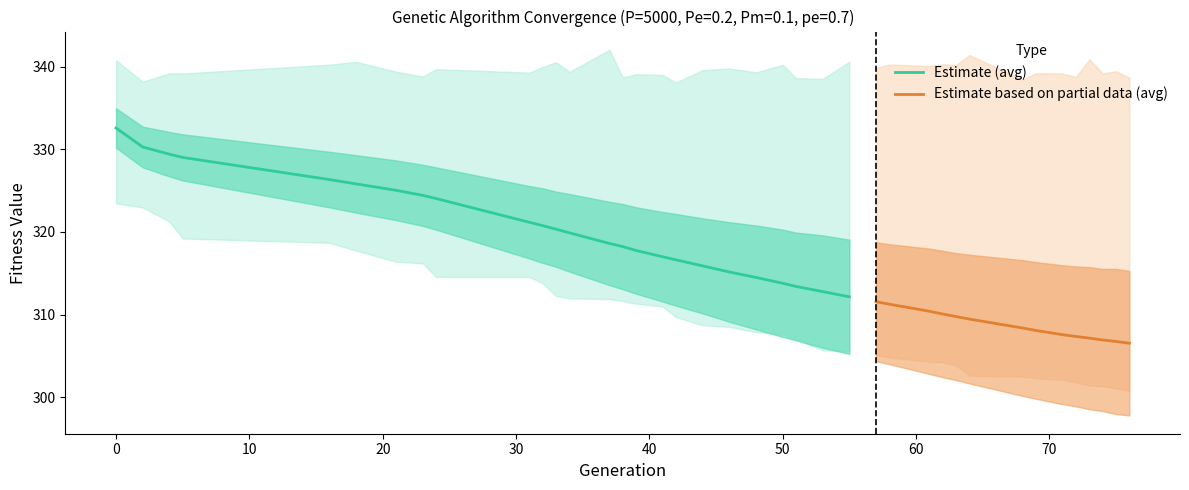

Reading left to right, list all the values displayed in this chart.

min: 0=323.5	2=323.0	4=321.2	5=319.2	16=318.7	18=317.8	21=316.4	23=316.2	24=314.5	31=314.5	32=313.8	33=312.3	34=312.0	37=311.9	38=311.6	39=311.3	41=311.0	42=309.7	44=308.7	46=308.5	48=307.9	50=307.6	51=307.0	53=305.7	55=305.6	57=305.1	58=304.8	61=304.3	62=304.2	63=303.9	64=302.6	68=302.5	69=302.3	71=302.1	72=301.8	73=301.4	74=301.3	75=301.1	76=300.8
max: 0=340.8	2=338.2	4=339.2	5=339.2	16=340.2	18=340.6	21=339.4	23=338.8	24=339.7	31=339.3	32=339.9	33=340.5	34=339.4	37=342.0	38=338.7	39=339.1	41=339.0	42=338.1	44=339.6	46=339.8	48=339.3	50=340.2	51=338.6	53=338.5	55=340.6	57=339.8	58=340.2	61=340.1	62=340.3	63=340.2	64=341.4	68=338.4	69=339.2	71=339.2	72=338.7	73=340.9	74=339.2	75=339.4	76=338.6
avg: 0=332.6	2=330.3	4=329.4	5=329.0	16=326.3	18=325.8	21=325.0	23=324.4	24=324.0	31=321.2	32=320.8	33=320.3	34=319.9	37=318.6	38=318.2	39=317.8	41=317.0	42=316.6	44=315.9	46=315.2	48=314.5	50=313.8	51=313.4	53=312.8	55=312.1	57=311.6	58=311.3	61=310.4	62=310.1	63=309.8	64=309.5	68=308.4	69=308.1	71=307.6	72=307.3	73=307.1	74=306.9	75=306.7	76=306.5
std: 0=2.4	2=2.5	4=2.7	5=2.8	16=3.4	18=3.5	21=3.6	23=3.7	24=3.8	31=4.4	32=4.5	33=4.5	34=4.7	37=5.0	38=5.1	39=5.2	41=5.4	42=5.5	44=5.8	46=6.0	48=6.3	50=6.5	51=6.5	53=6.8	55=6.9	57=7.2	58=7.3	61=7.6	62=7.6	63=7.7	64=7.8	68=8.2	69=8.3	71=8.4	72=8.5	73=8.6	74=8.6	75=8.8	76=8.7